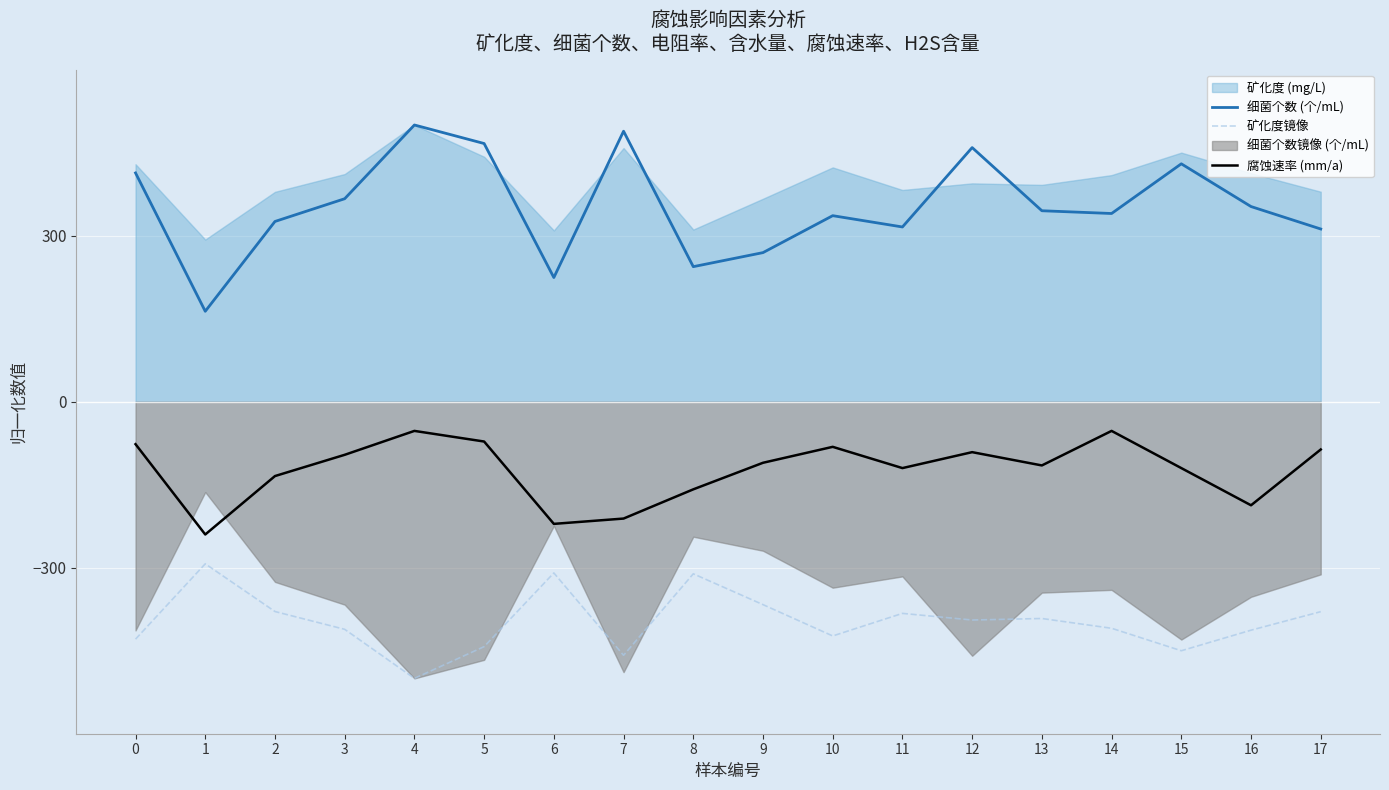

Which category has the highest value in the 矿化度镜像 series?

1